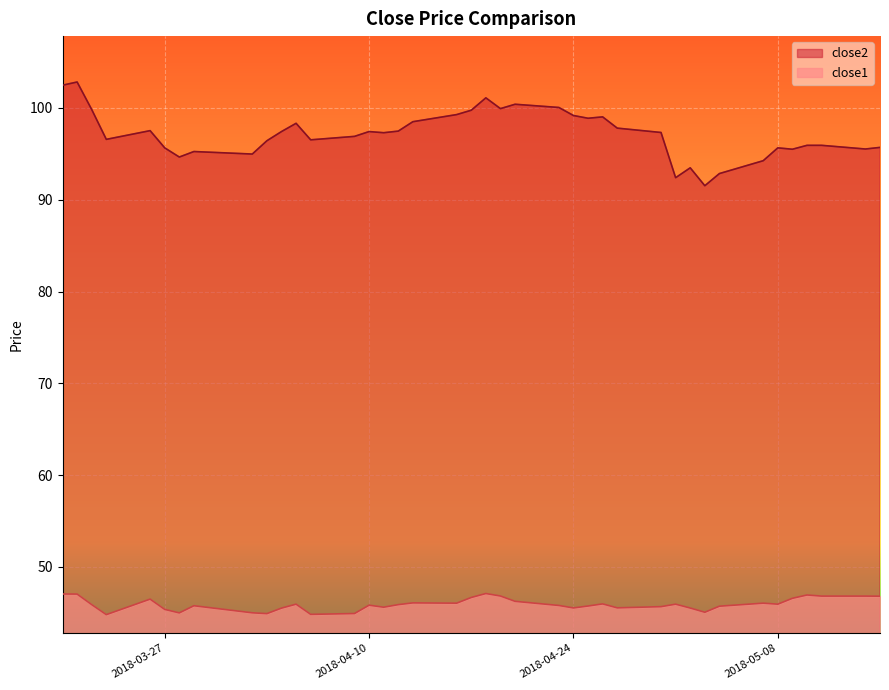

How many categories are shown in the chart?

40